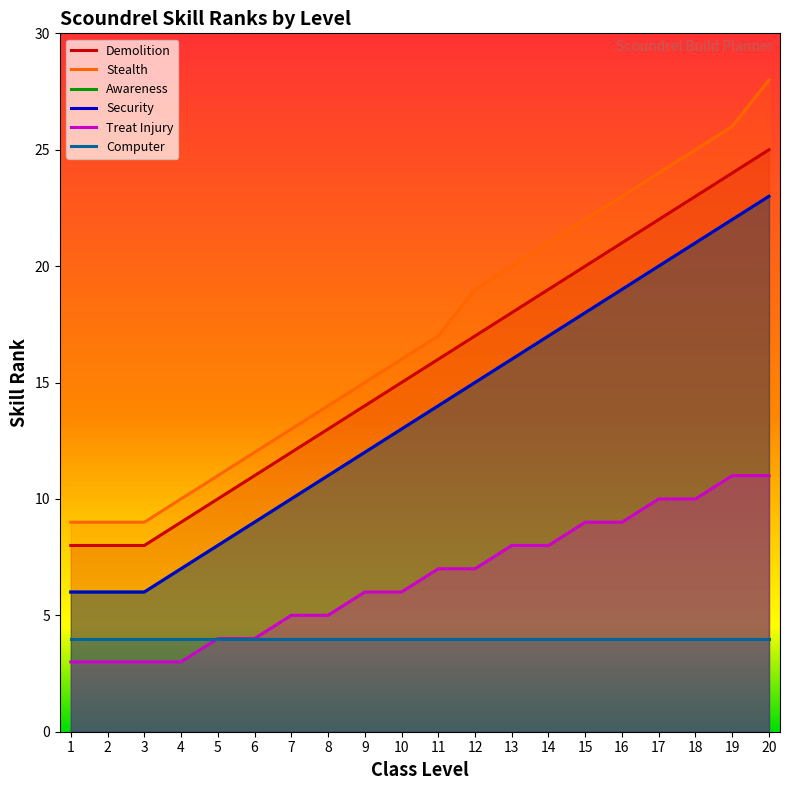

What is the highest value of the Stealth series?

28